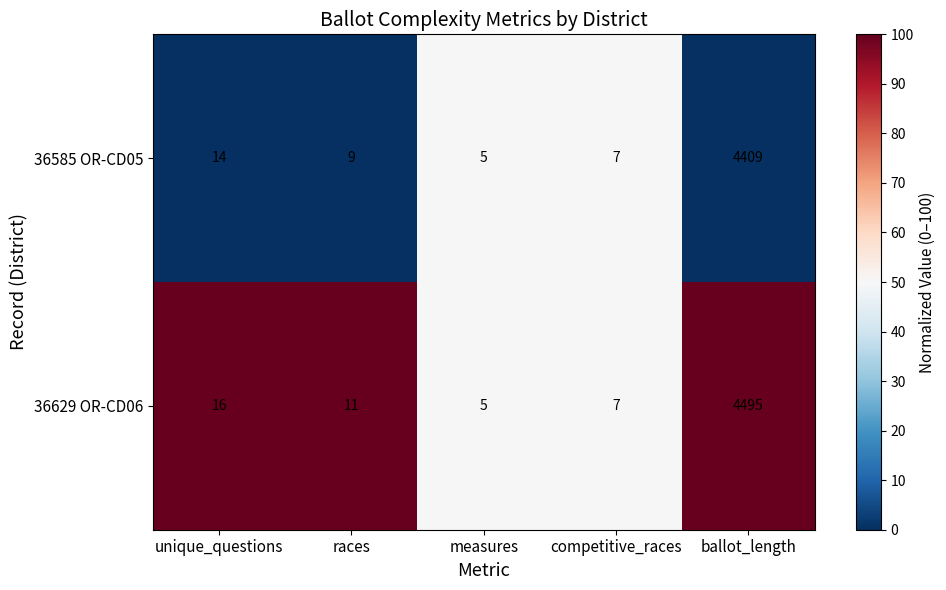

Which series has the largest total across all categories?

36629 OR-CD06